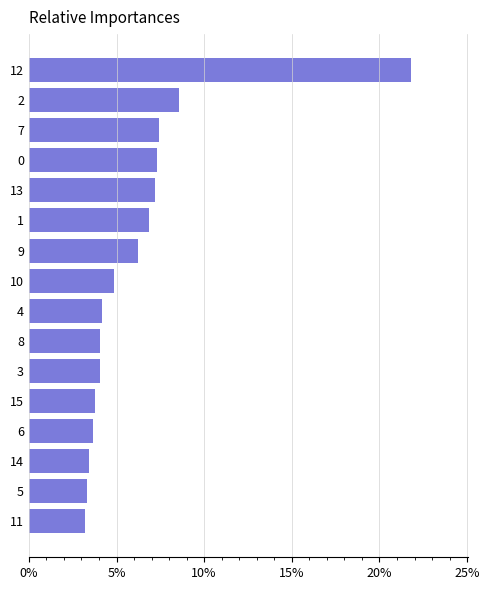

Count the values in the range 0 to 1.

16